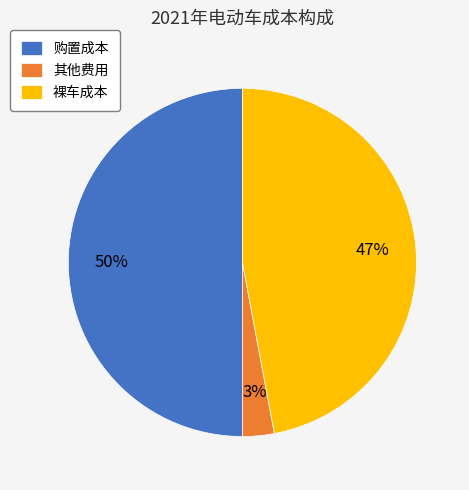

What percentage is the 购置成本 slice, to the nearest percent?

50%